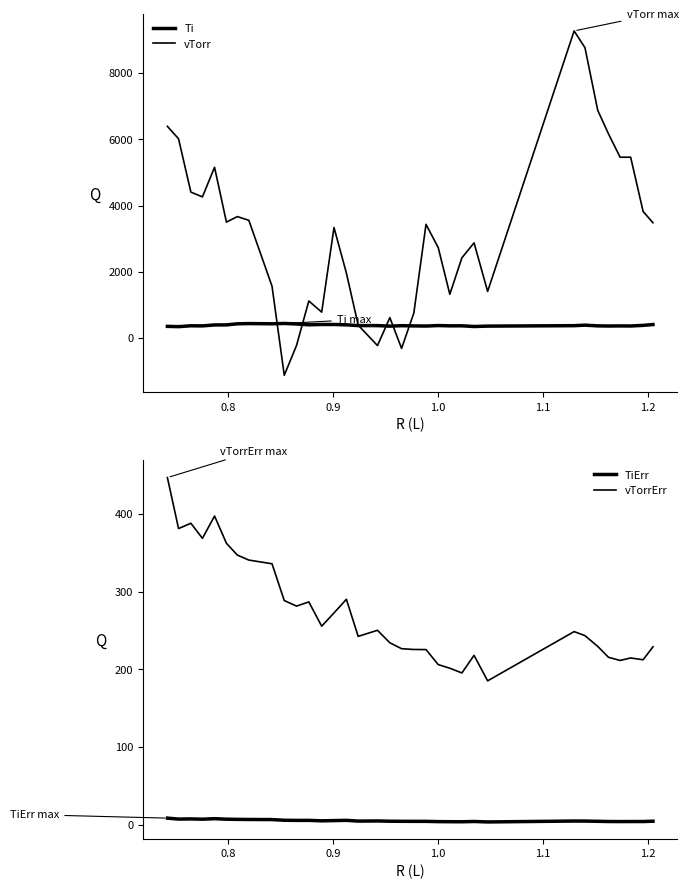

True or false: vTorrErr and TiErr cross at least once.

False